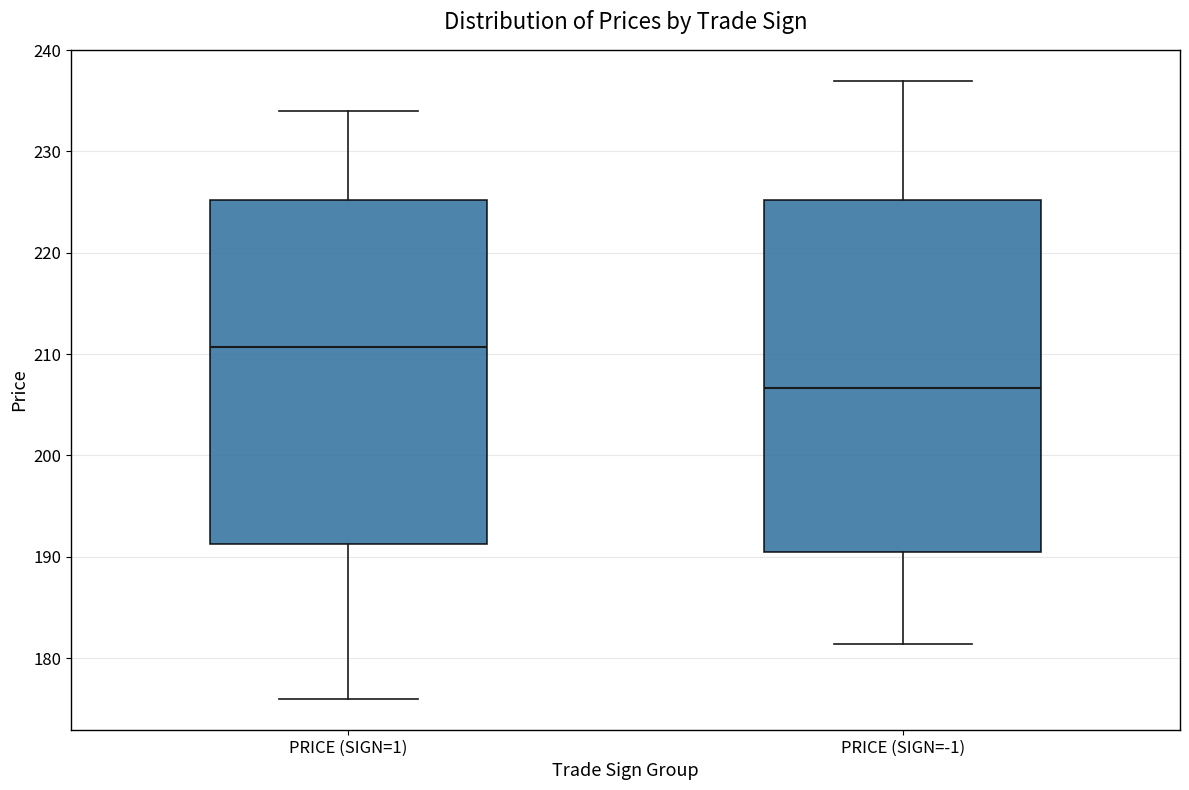

Which box has the lowest median line?

PRICE (SIGN=-1)